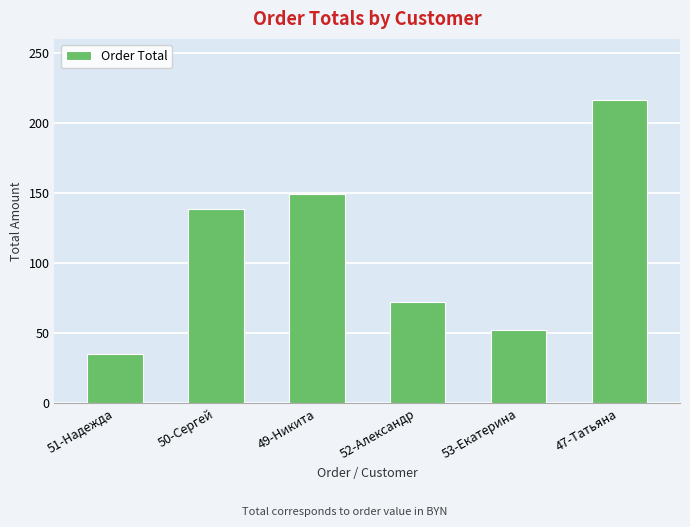

Rank the categories by value from lowest to highest.

51-Надежда, 53-Екатерина, 52-Александр, 50-Сергей, 49-Никита, 47-Татьяна